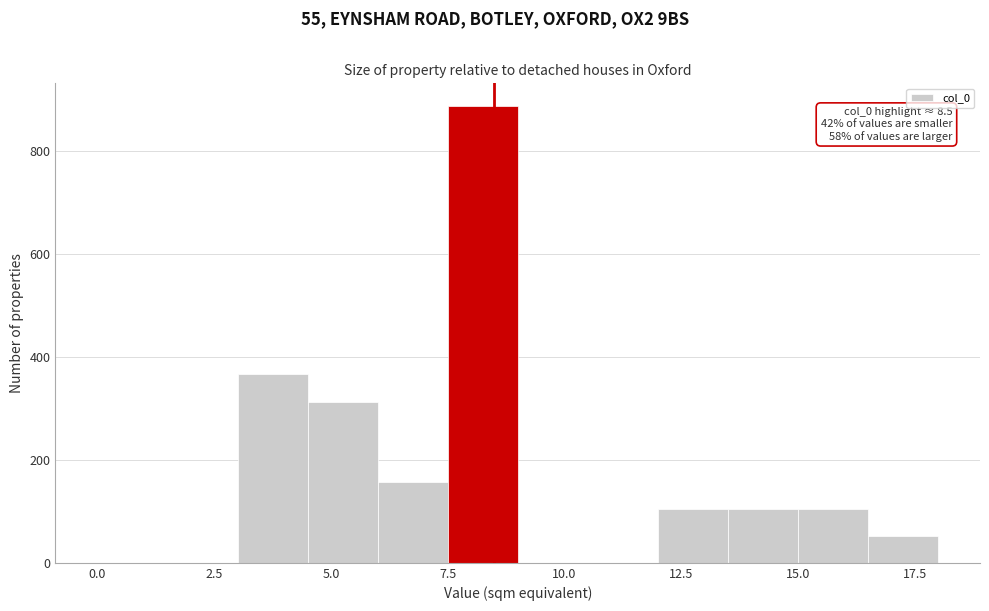

Around what value on the x-axis is the tallest bar? Give the approximate position of its centre, as read against the axis.

8.5